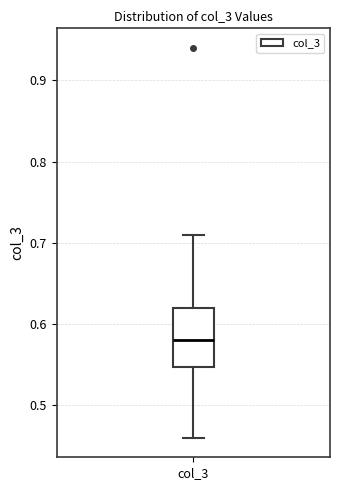

Read this box plot against the y-axis: the position of the median line, the range covered by the box, and the ends of both whiskers. The values are not printed on the chart, so give them approximately, as read against the axis.

median 0.58, box 0.55 to 0.62, whiskers 0.46 to 0.71